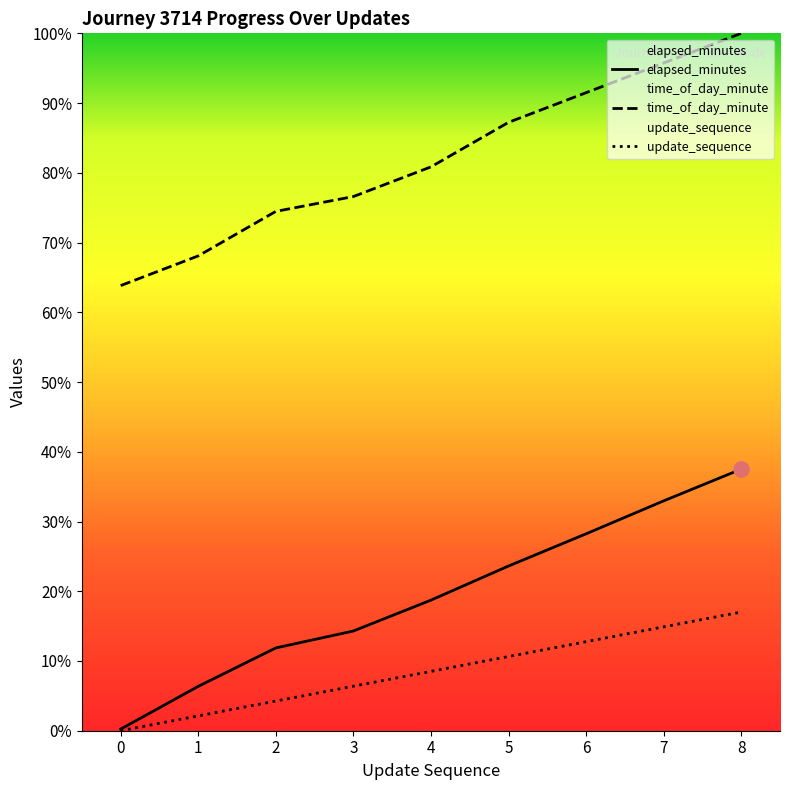

Which series has the largest Y range (max minus min)?

elapsed_minutes